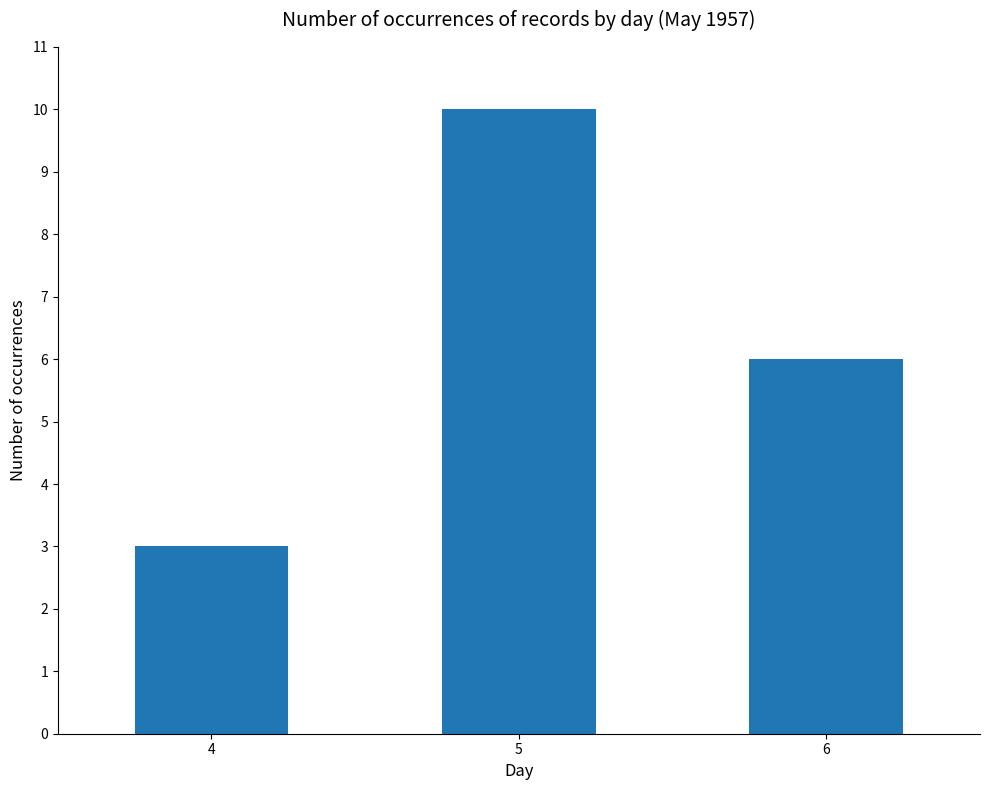

How many values are between 3 and 10?

3